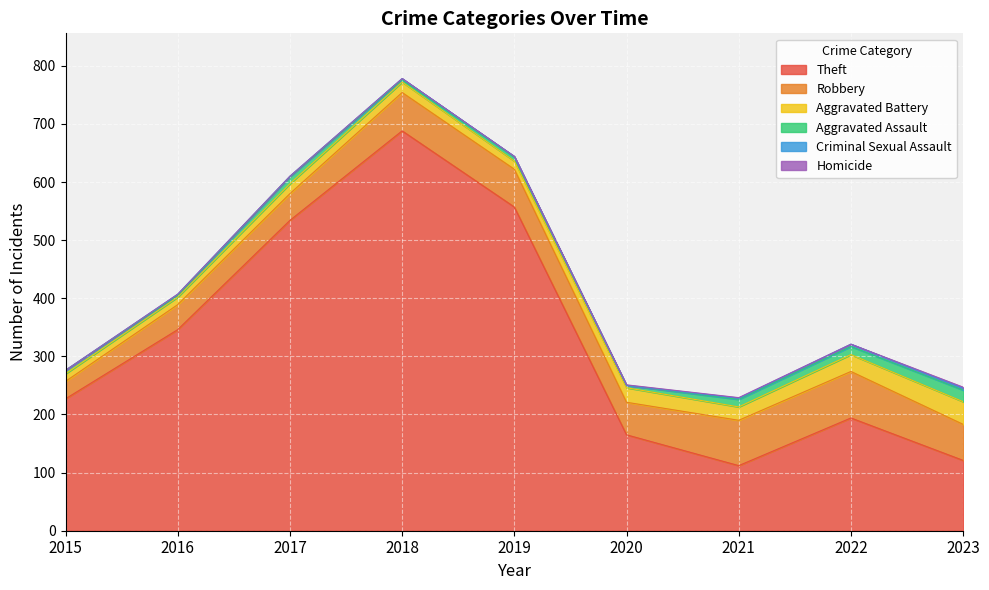

Which series has the largest range (max minus min)?

Theft